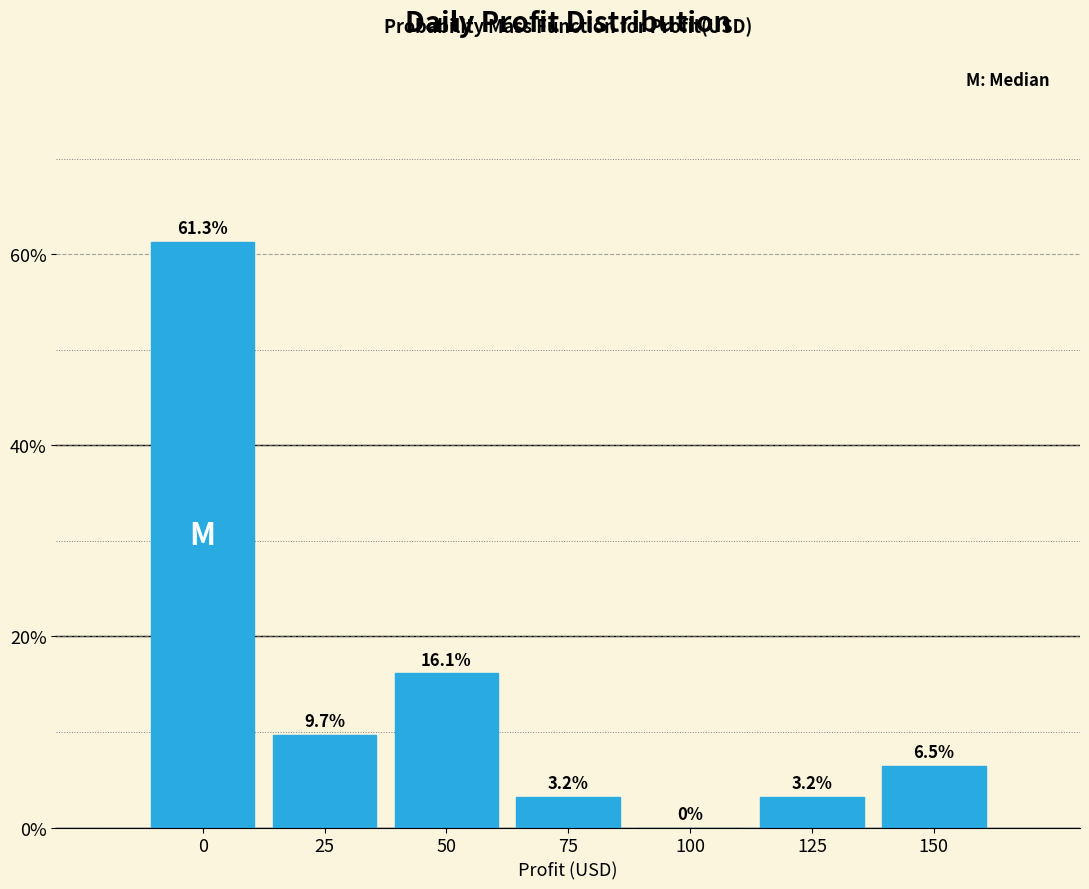

Reading left to right, list all the values displayed in this chart.

0=61.3	25=9.7	50=16.1	75=3.2	100=0.0	125=3.2	150=6.5